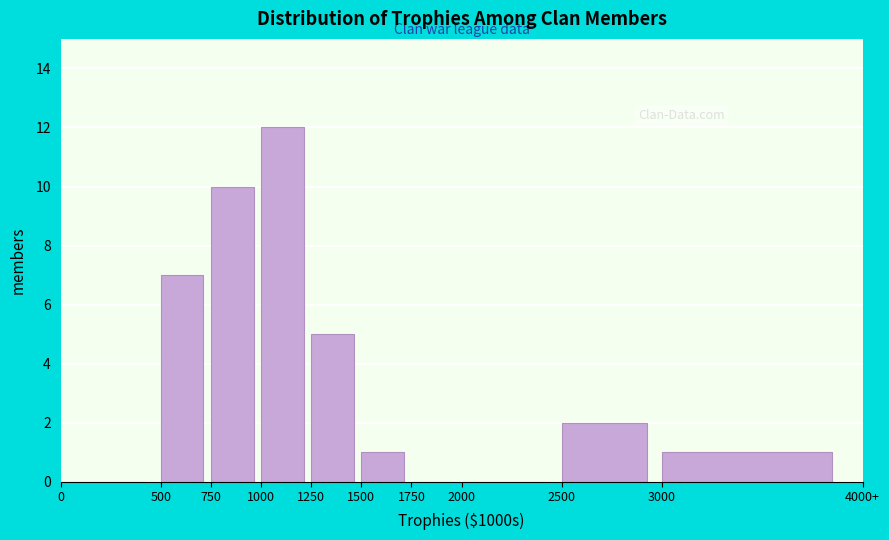

Reading left to right, extract all data points from this chart.

0=0	500=7	750=10	1000=12	1250=5	1500=1	1750=0	2000=0	2500=2	3000=1